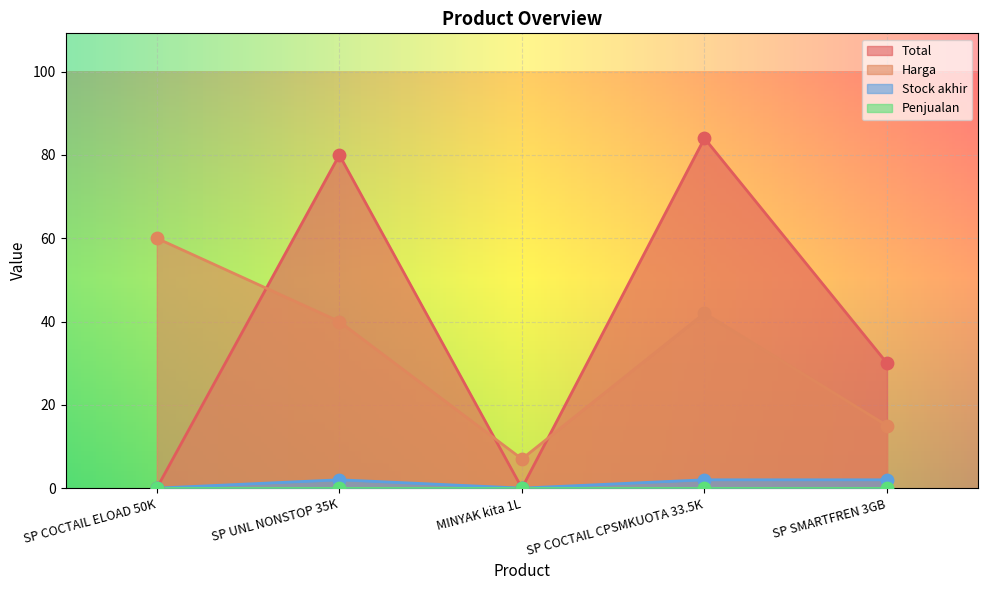

At how many categories does at least one series exceed 15?

4